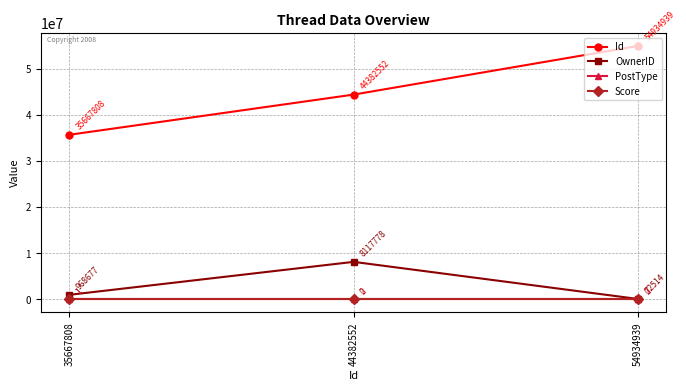

List the series in order of their peak value, highest first.

Id, OwnerID, PostType, Score